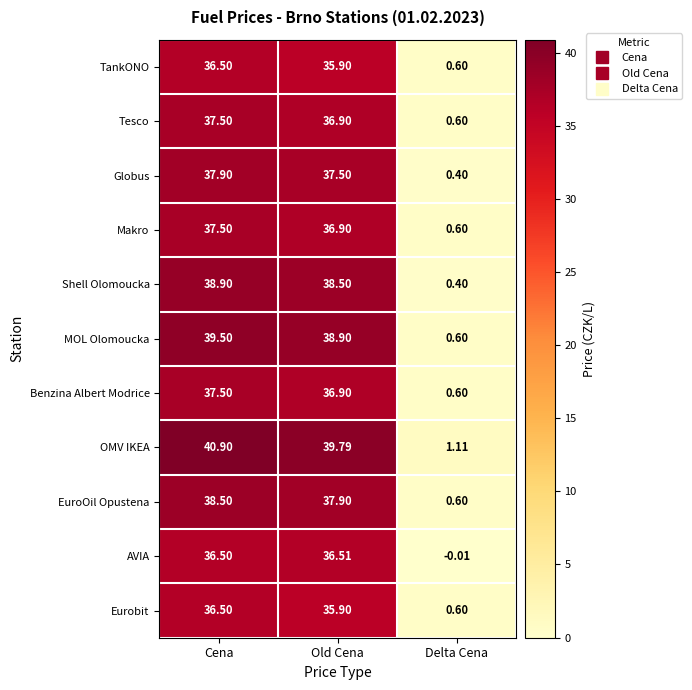

At which label does Eurobit first exceed 35?

Cena